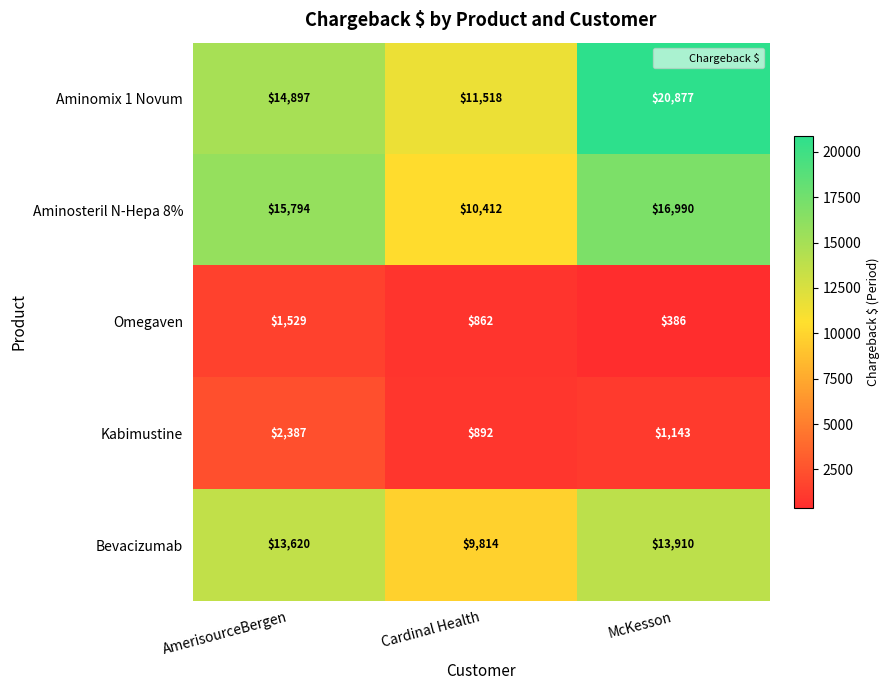

List the series in order of their peak value, highest first.

Aminomix 1 Novum, Aminosteril N-Hepa 8%, Bevacizumab, Kabimustine, Omegaven